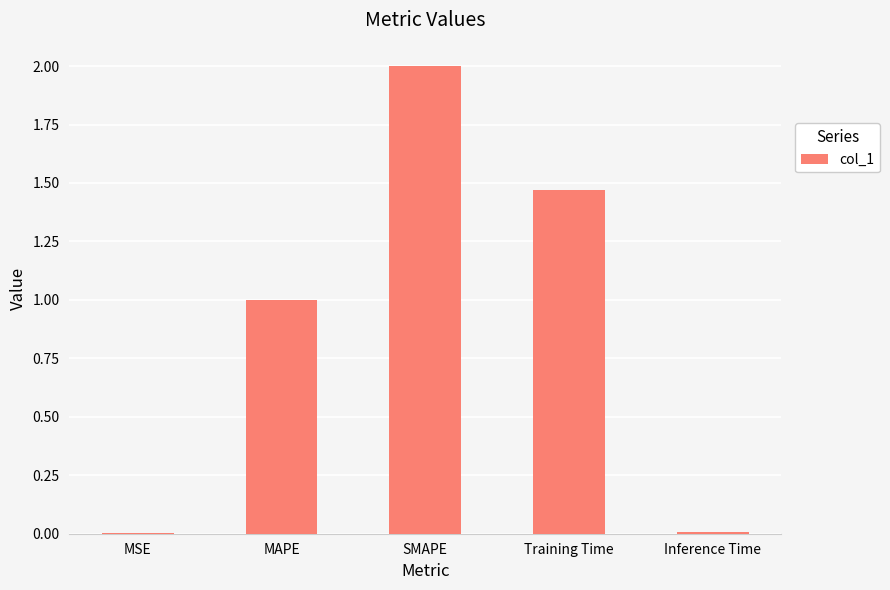

Approximately how many times larger is the value at MAPE compared to Training Time?

0.7